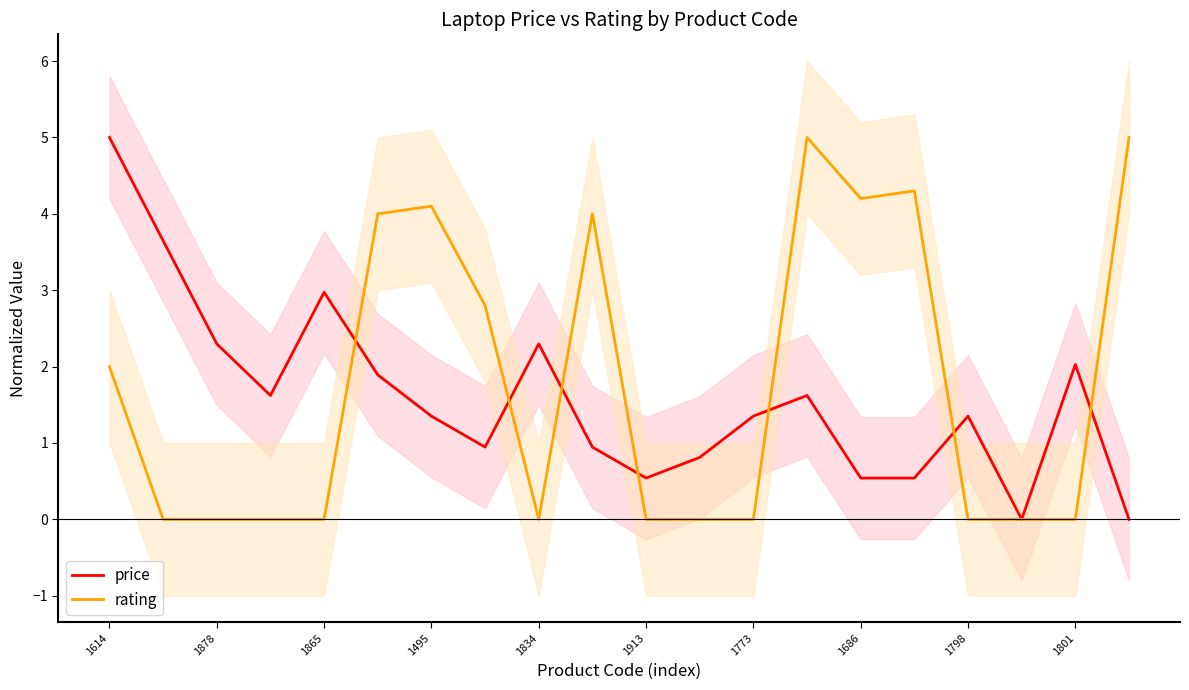

How many data points does each series have?

20